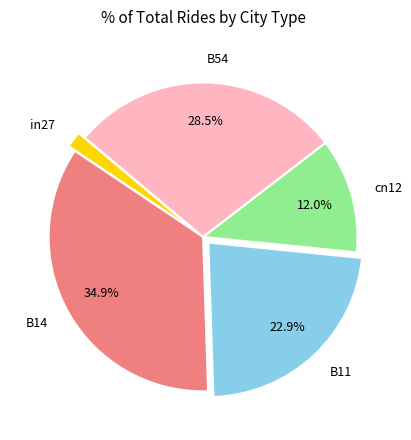

Is there any slice that represents more than half of the pie?

No